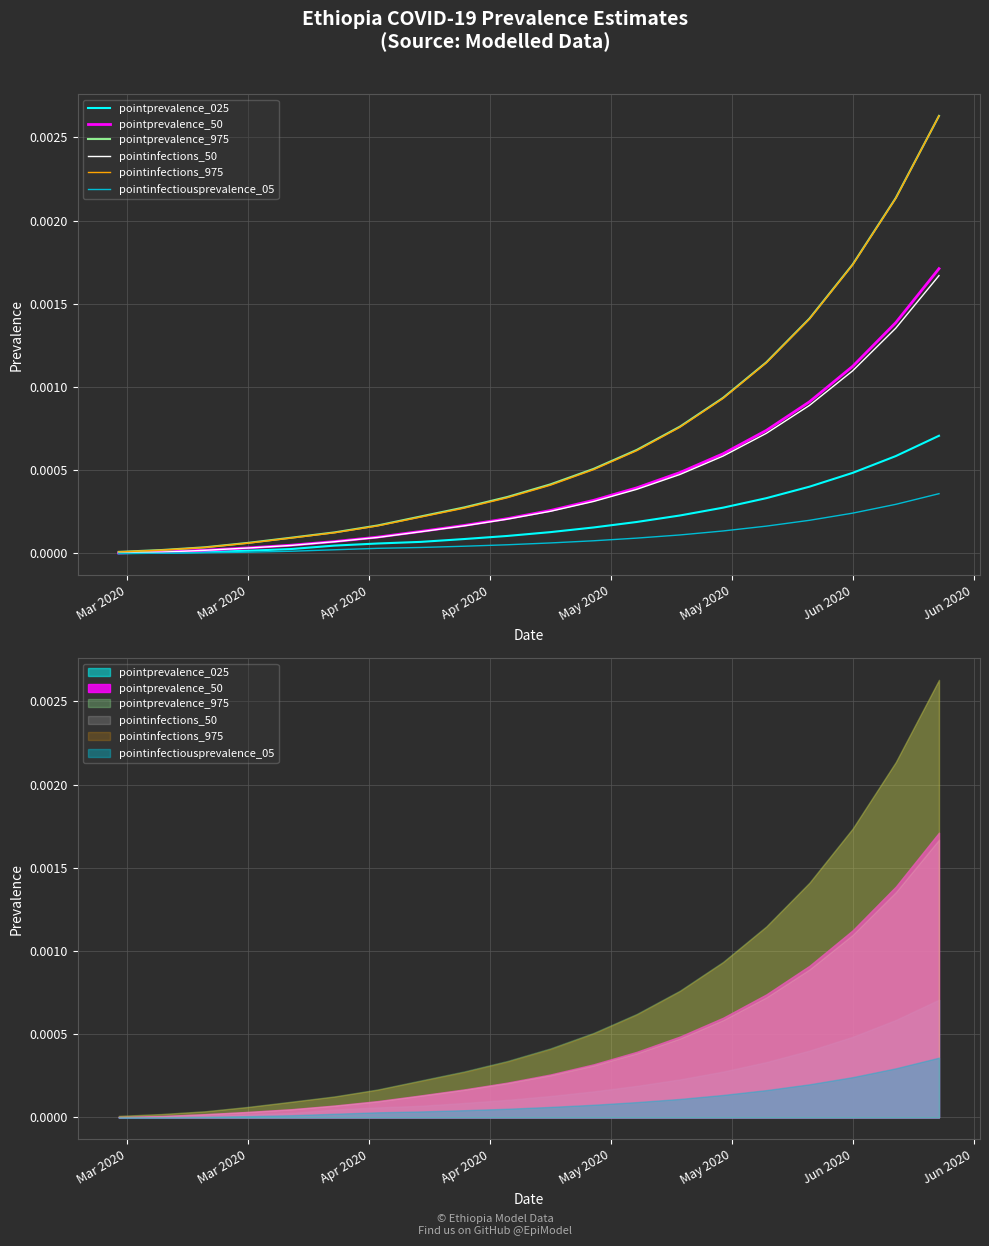

True or false: pointprevalence_025 has a value of 0.0 at 10.

False